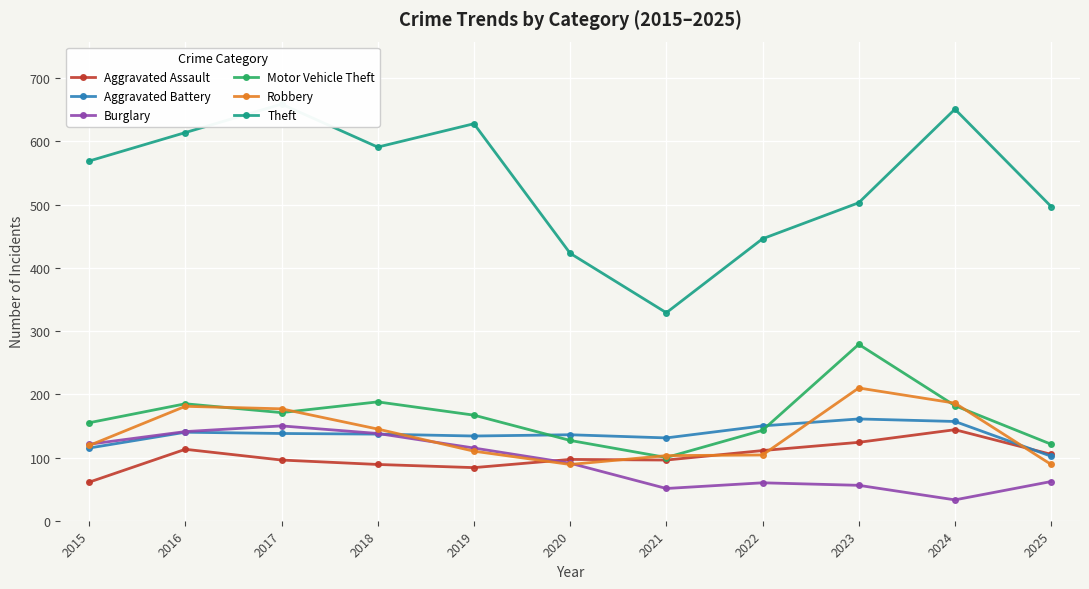

True or false: Burglary has more than 0 interior local peaks.

True